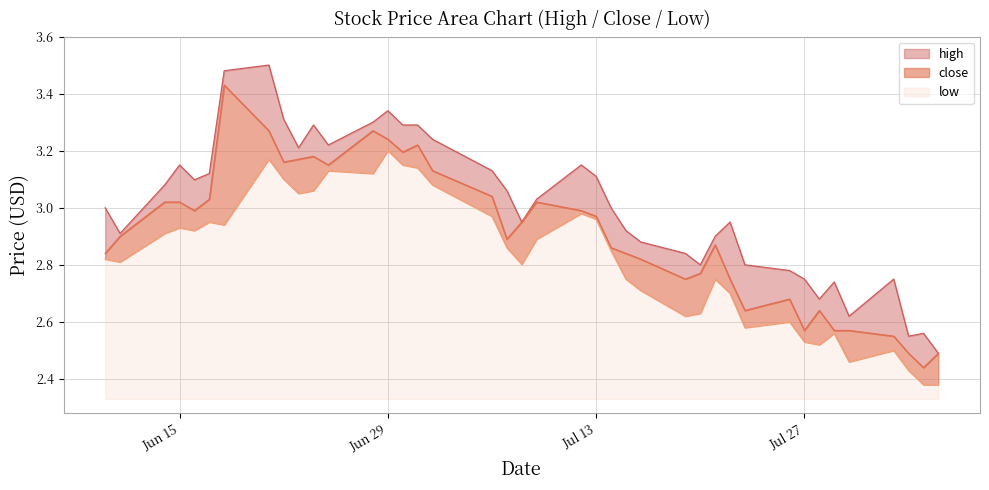

Between 2021-06-14 and 2021-06-24, which is larger?

2021-06-24